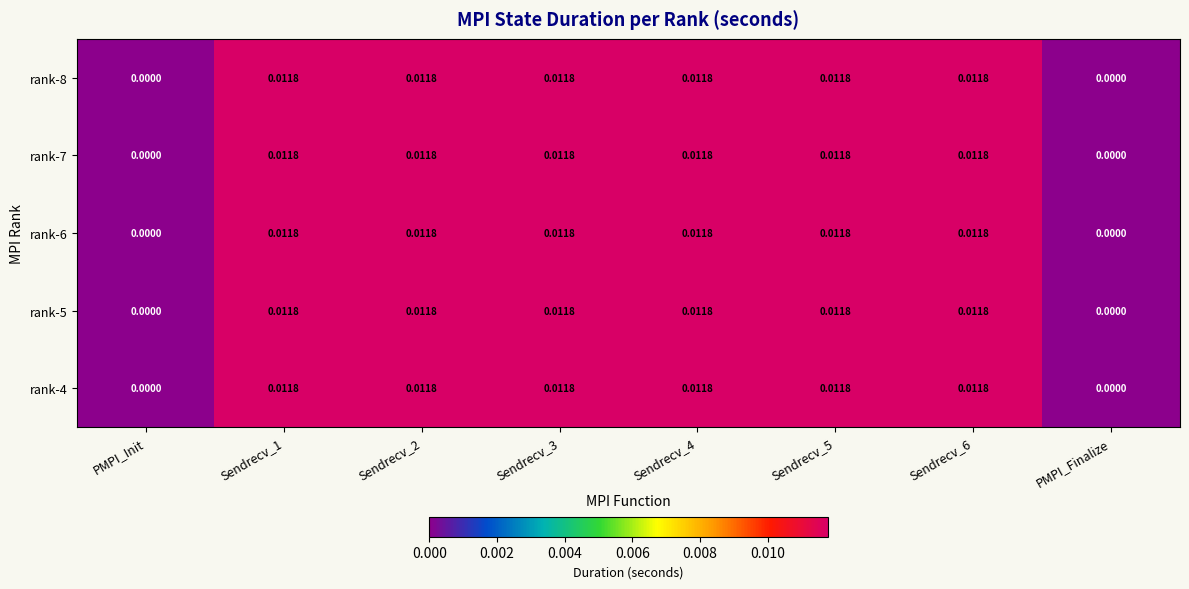

Is the value of rank-5 at Sendrecv_1 greater than the value of rank-8 at PMPI_Init?

Yes